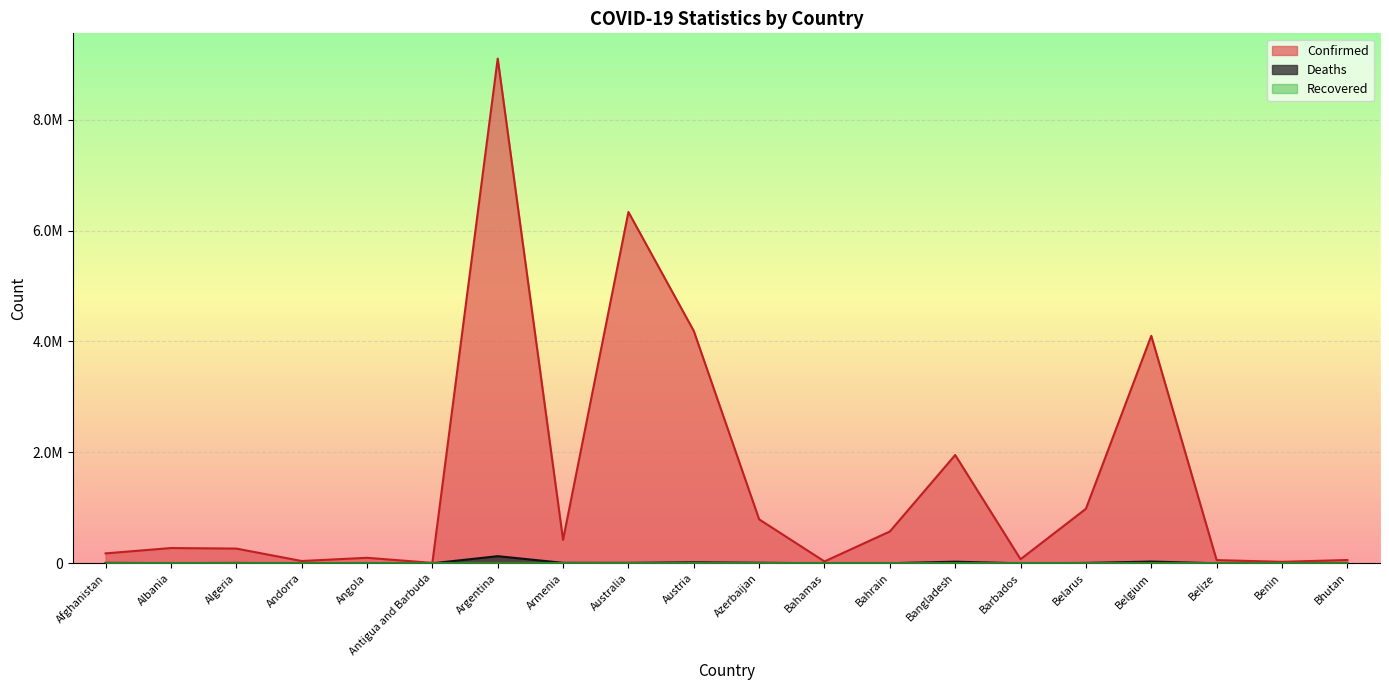

Does the chart display data point markers on the line(s)?

No